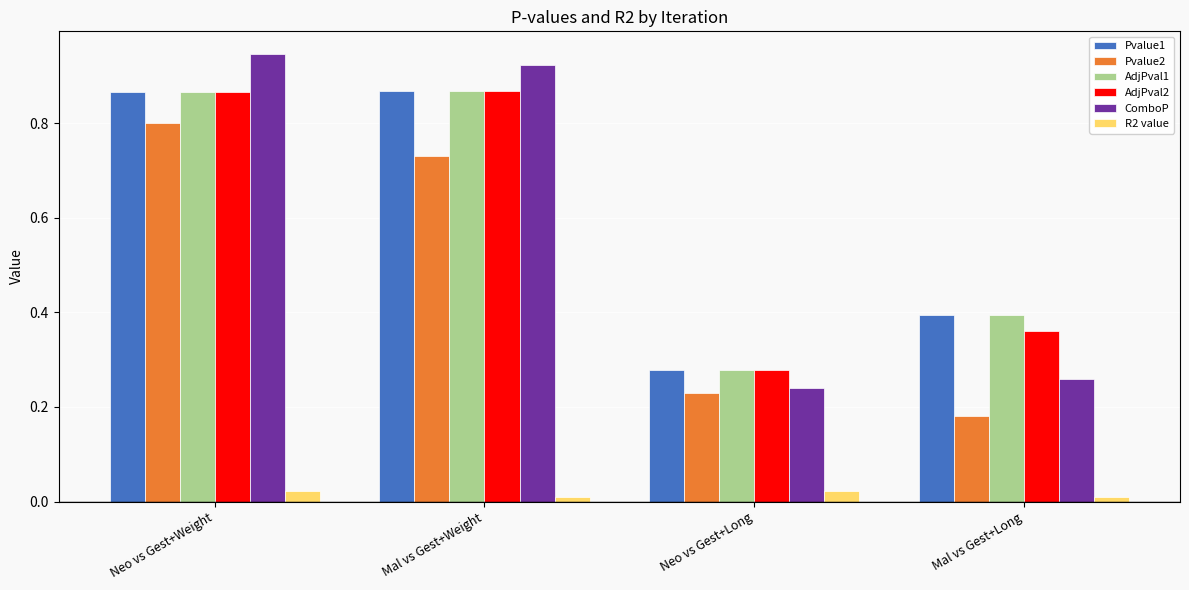

Is it true that ComboP equals 0.3 at Mal vs Gest+Weight?

False